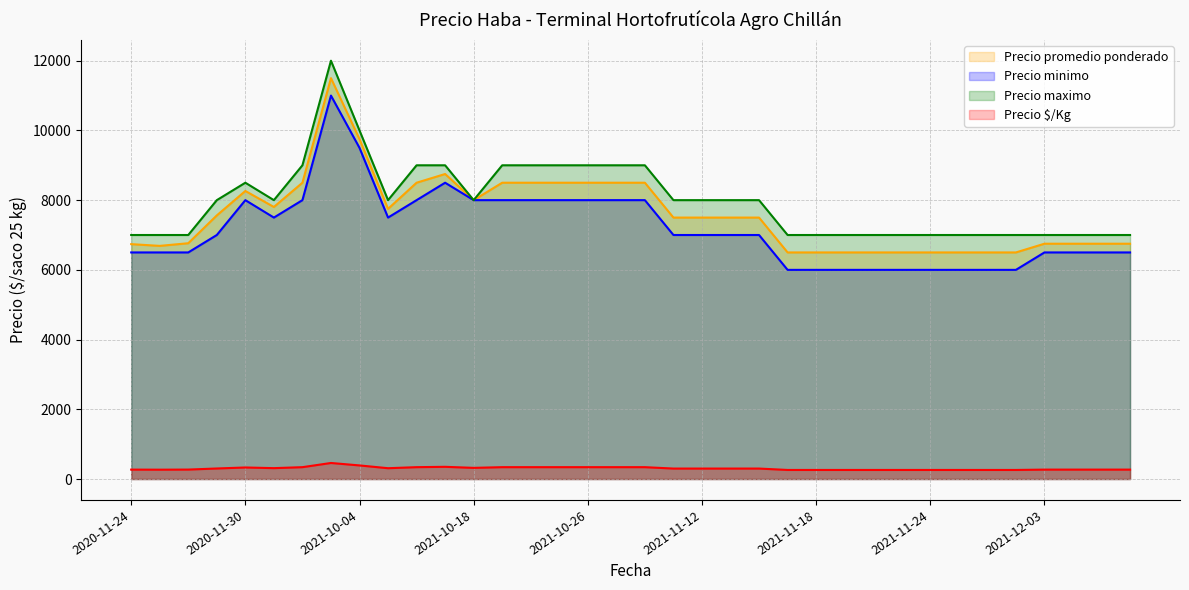

At which label does Precio minimo first exceed 7000?

2020-11-30